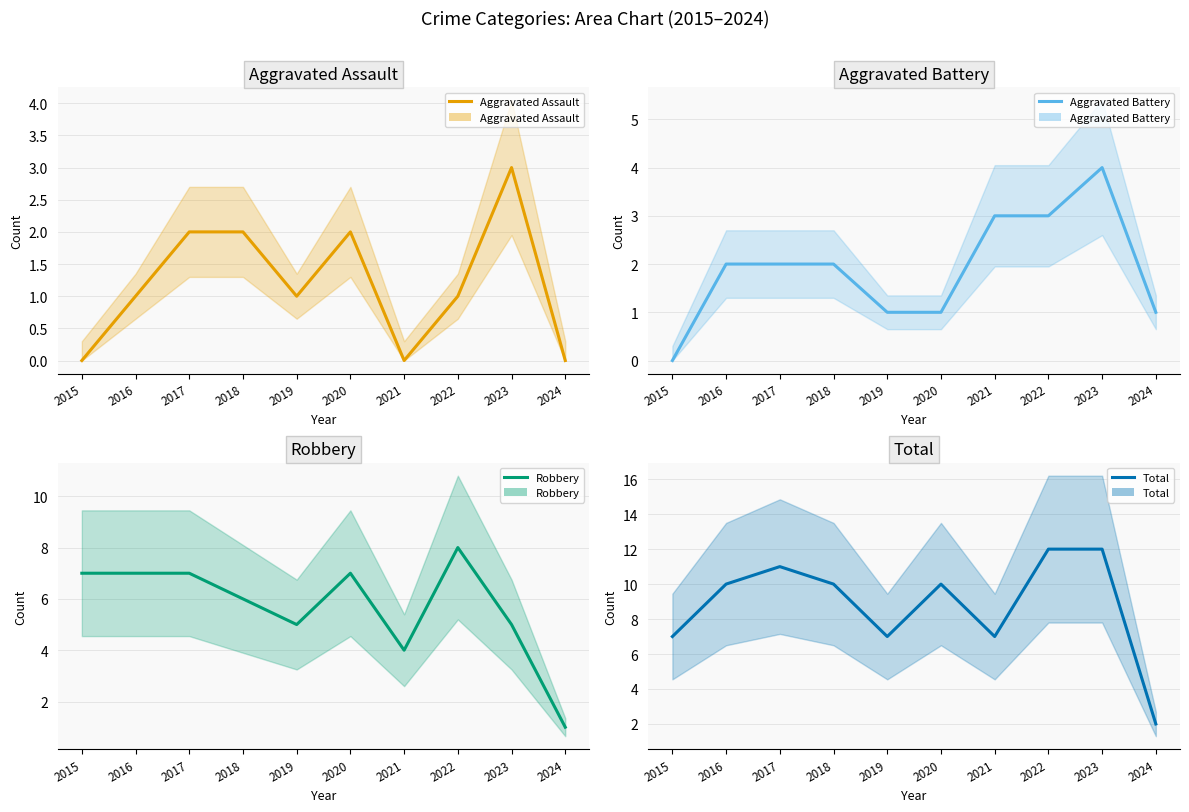

True or false: Robbery and Aggravated Assault intersect in this chart.

False